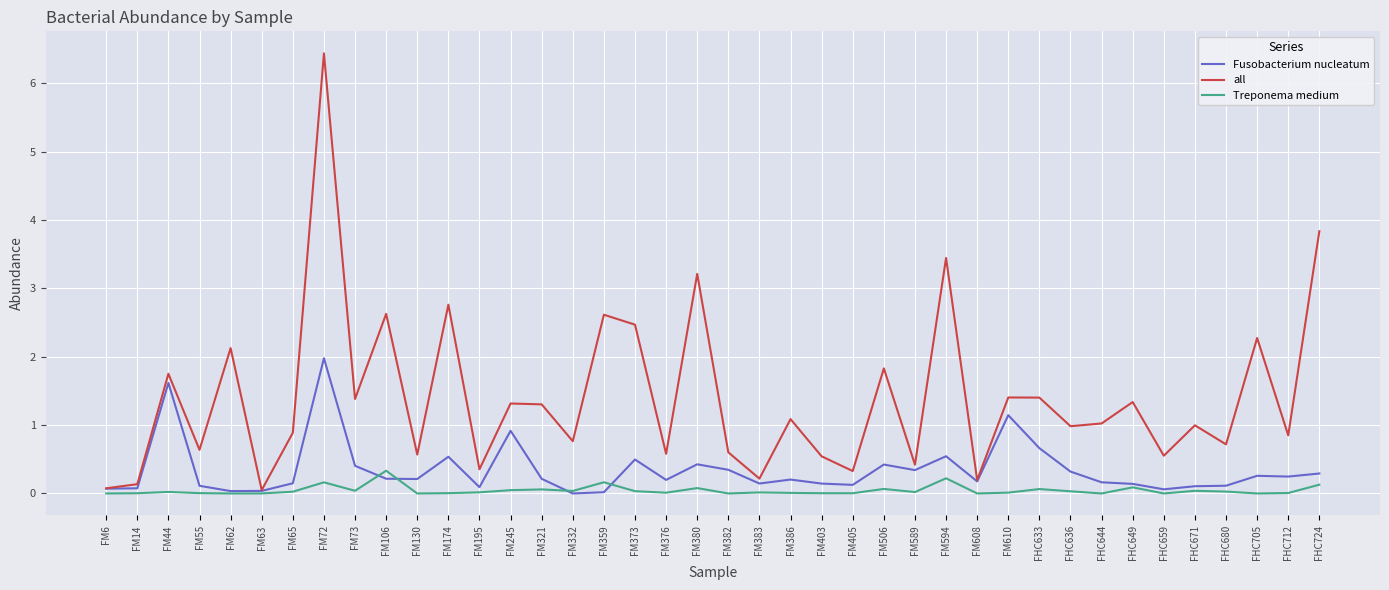

What is the total value across all series at FHC659?

0.6